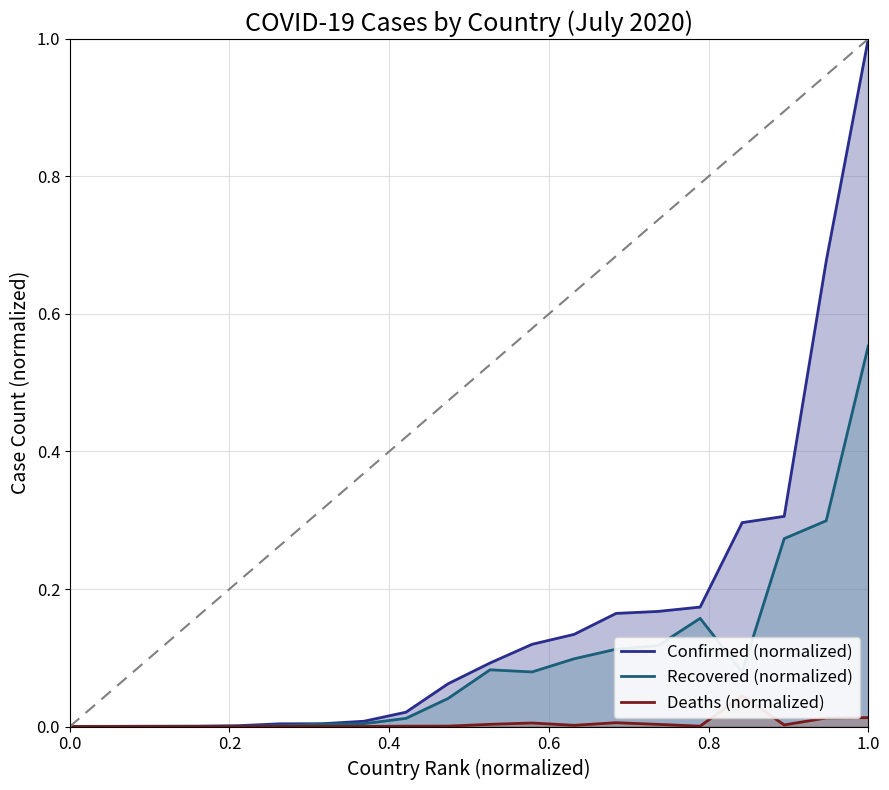

Which category has the highest value in the Confirmed (normalized) series?

1.0